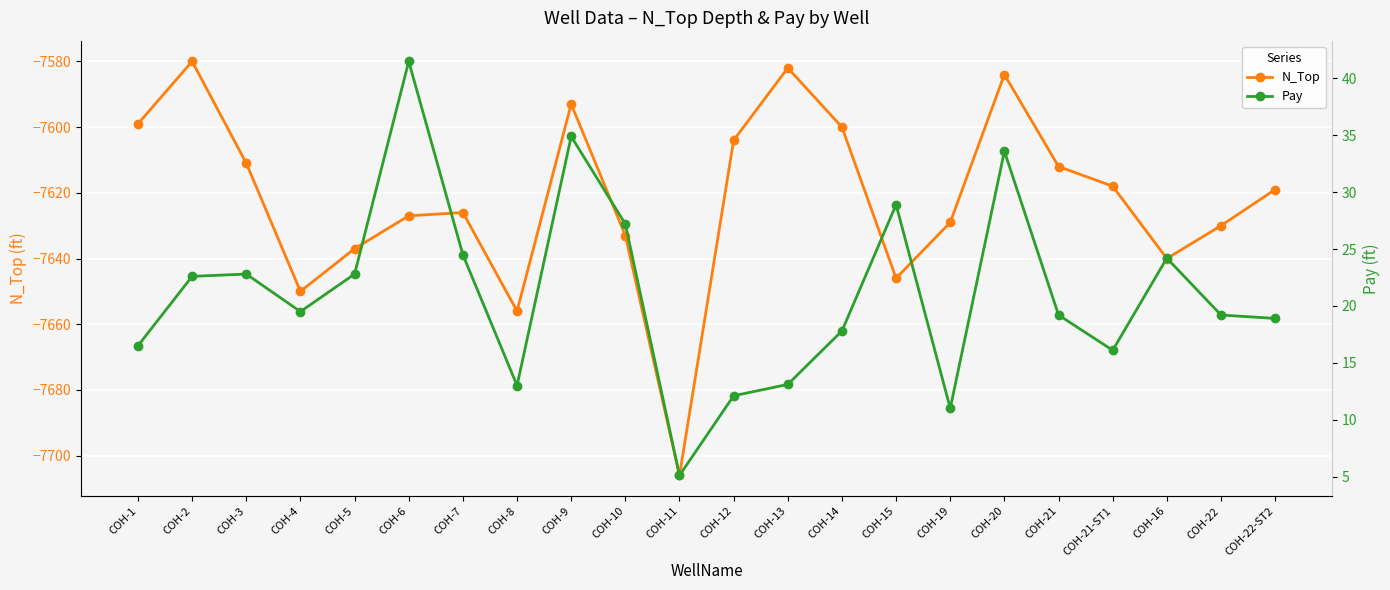

How many values in the Pay series are below 19?

9